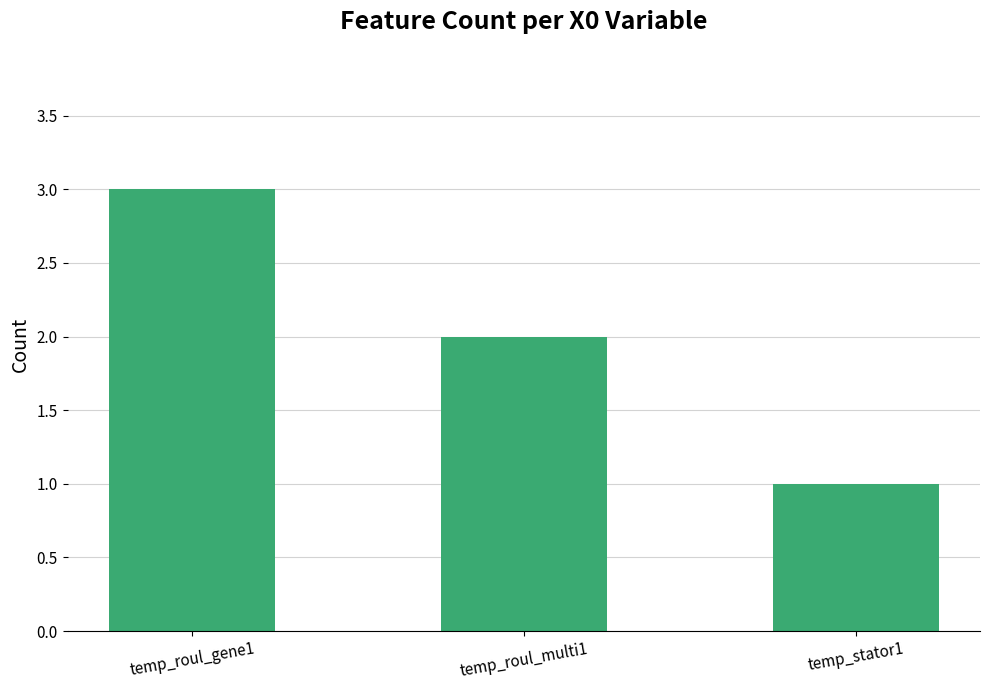

Rank the categories by value from lowest to highest.

temp_stator1, temp_roul_multi1, temp_roul_gene1